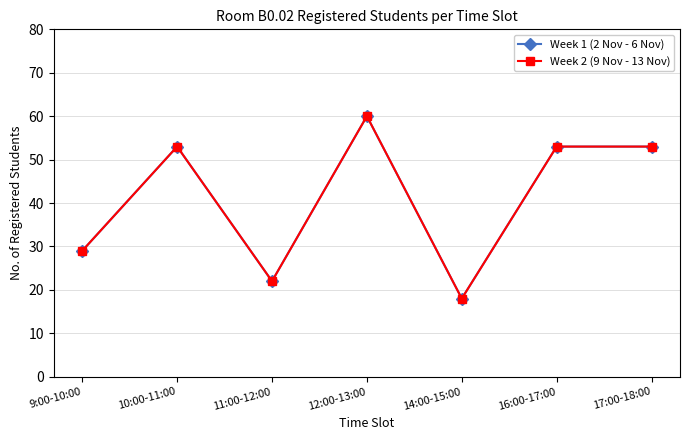

Which series has the largest total across all categories?

Week 1 (2 Nov - 6 Nov)